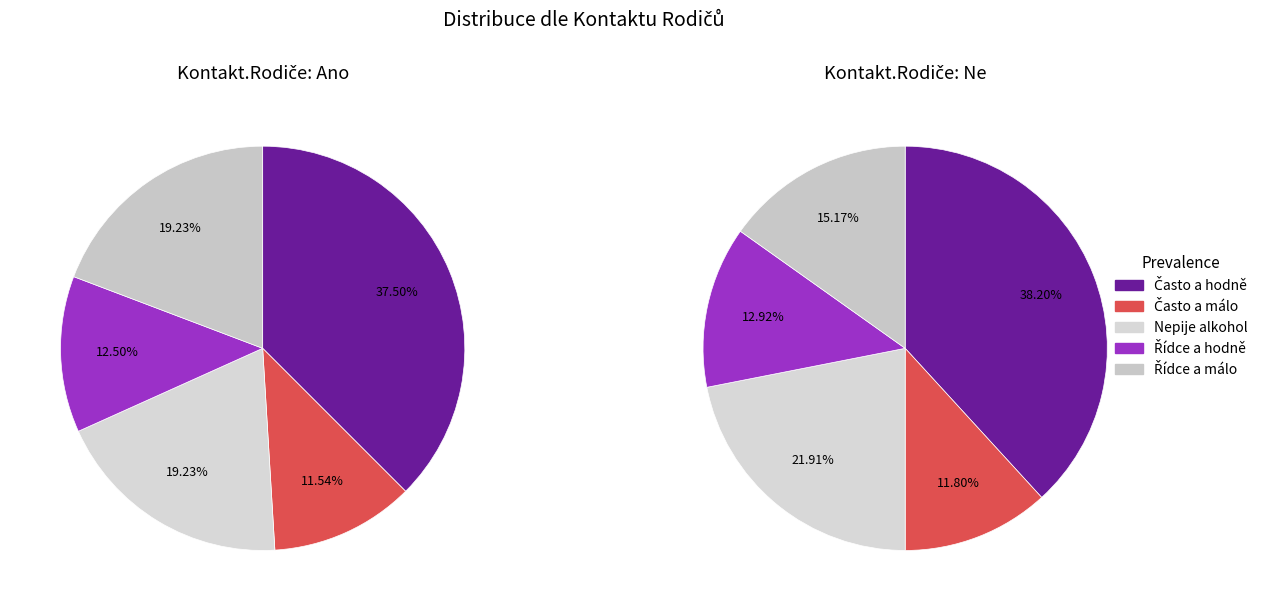

How many segments does this pie chart have?

5